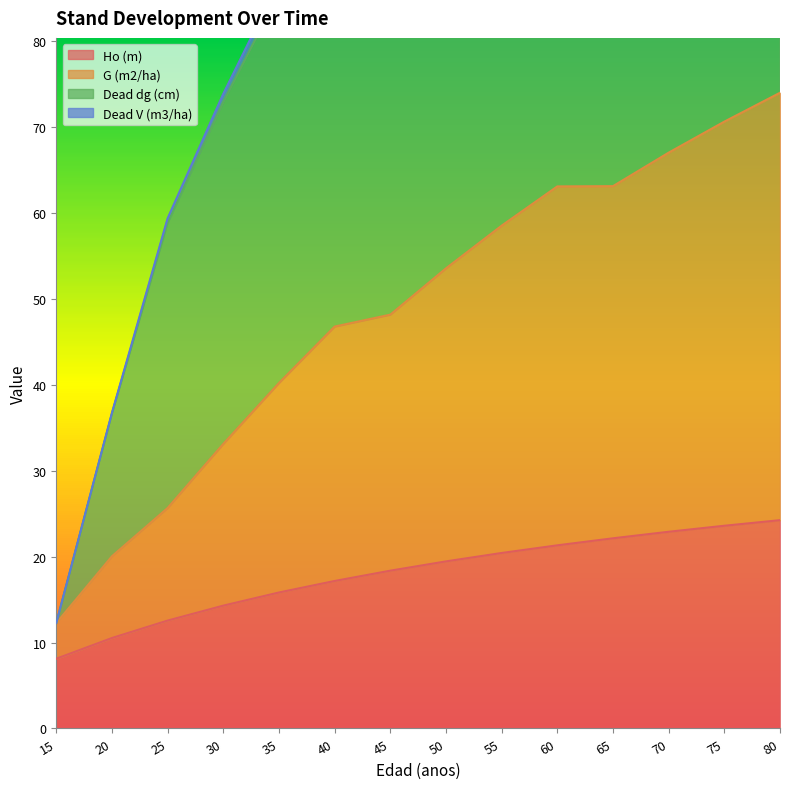

True or false: G (m2/ha) and Ho (m) cross at least once.

False